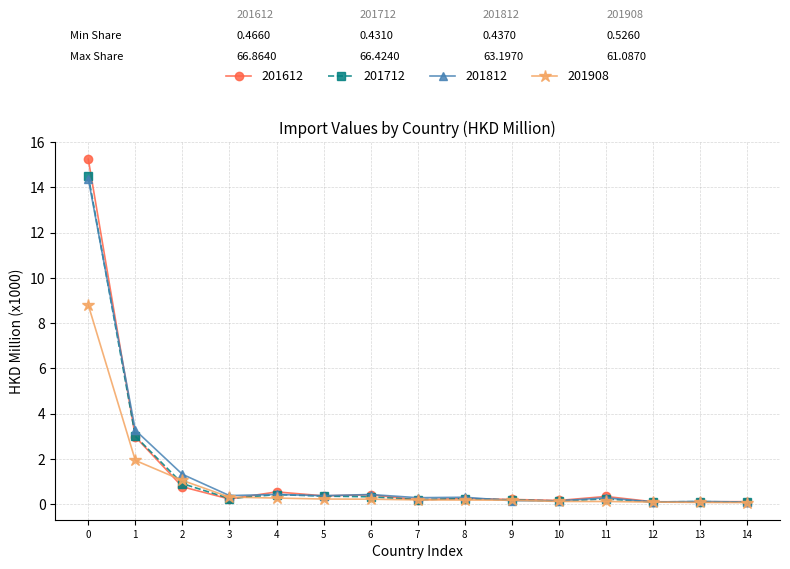

What is the greatest value displayed?

15.2